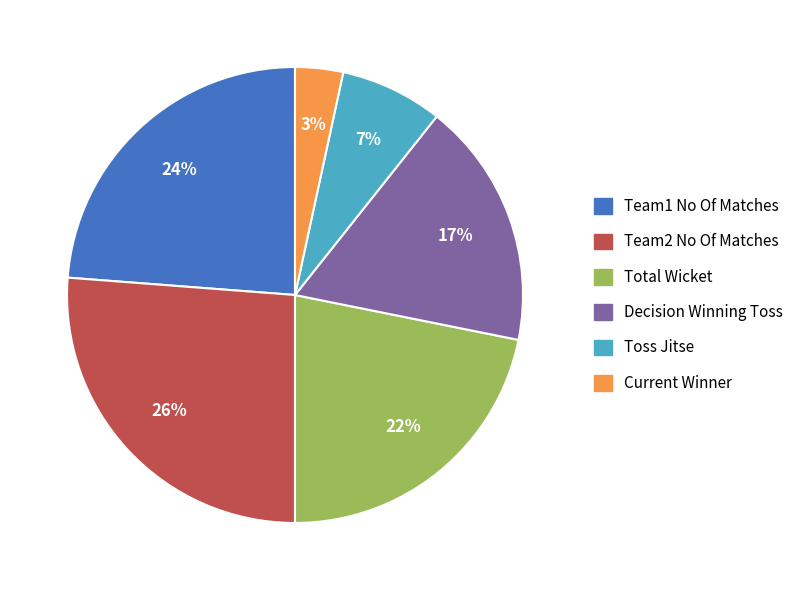

How many segments does this pie chart have?

6